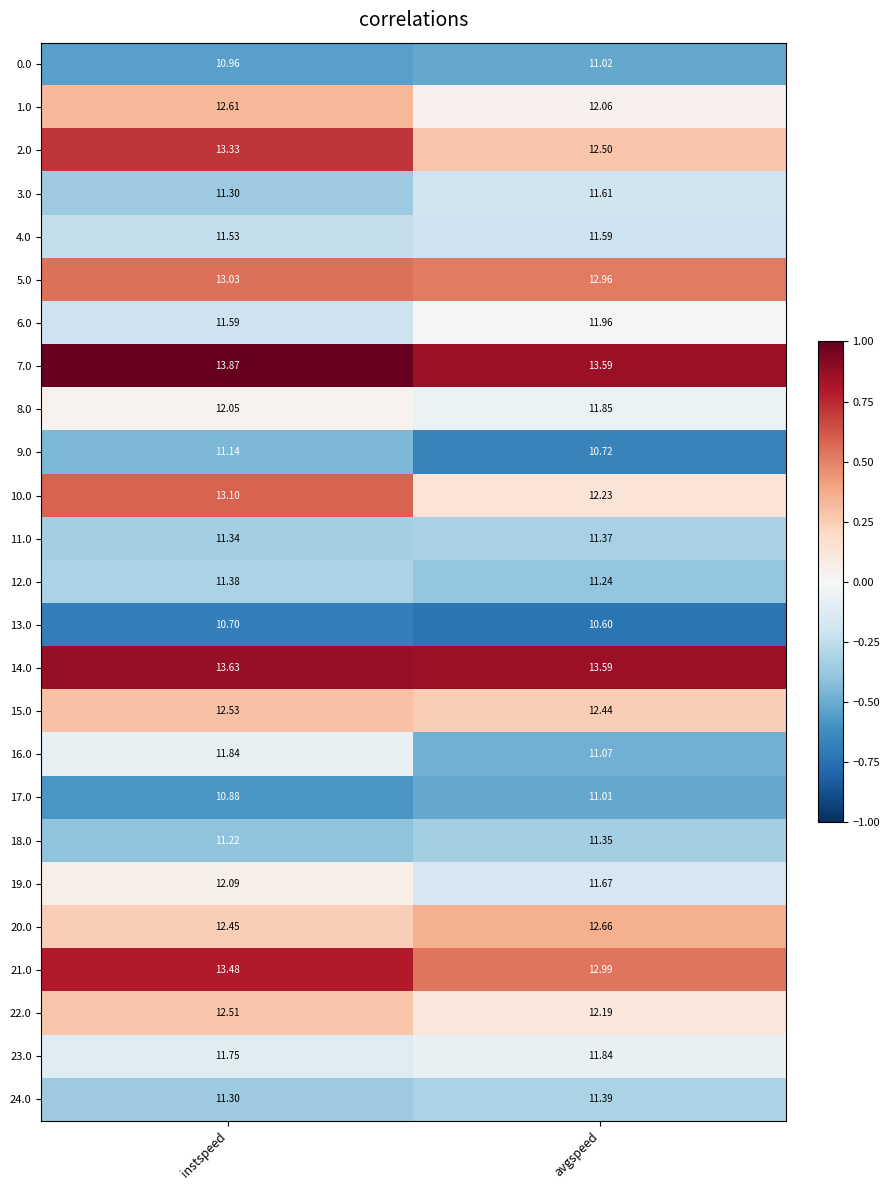

Which series has the largest total across all categories?

7.0